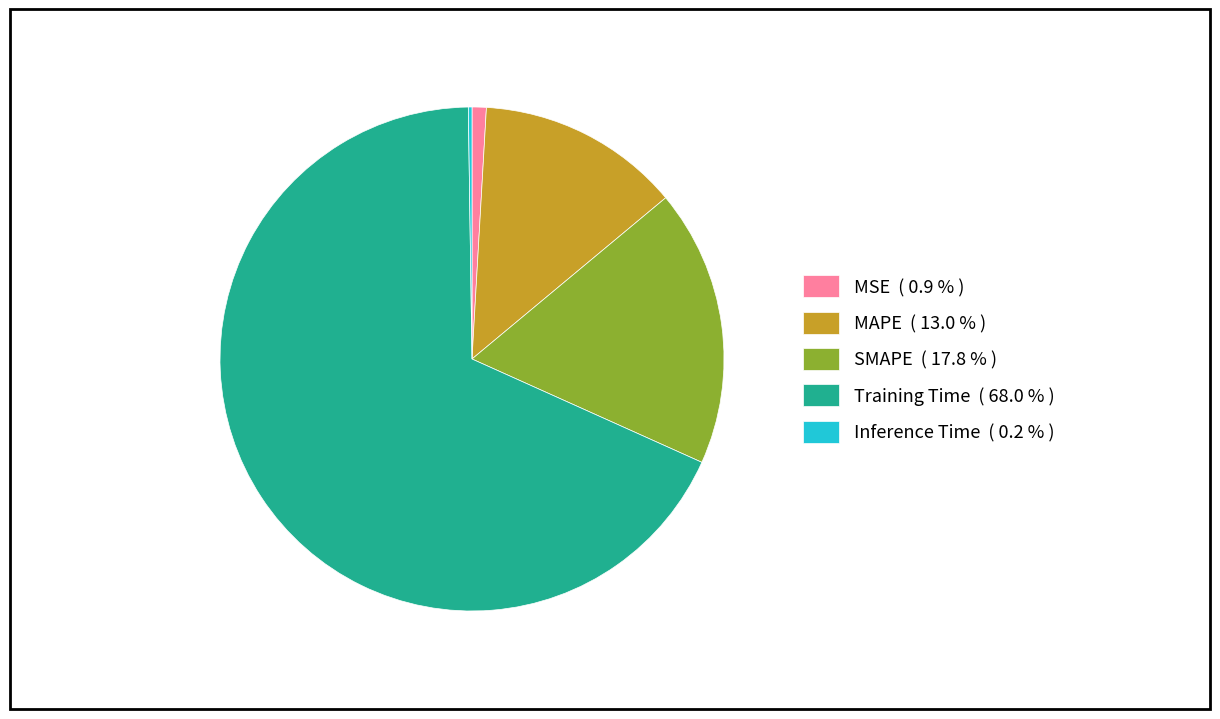

Between SMAPE ( 17.8 % ) and MAPE ( 13.0 % ), which is larger?

SMAPE ( 17.8 % )